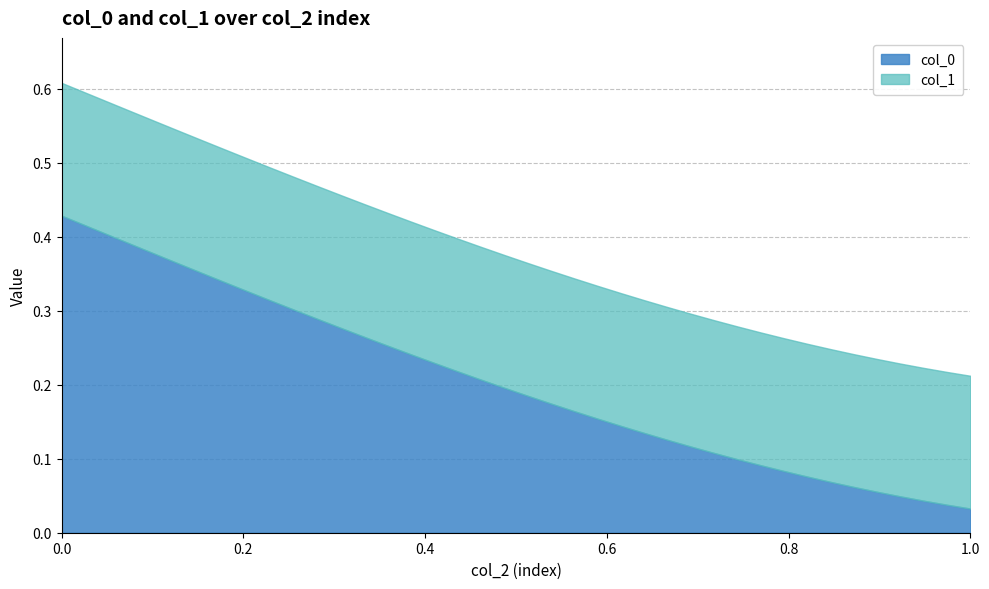

Rank the series by their maximum value, from highest to lowest.

col_0, col_1